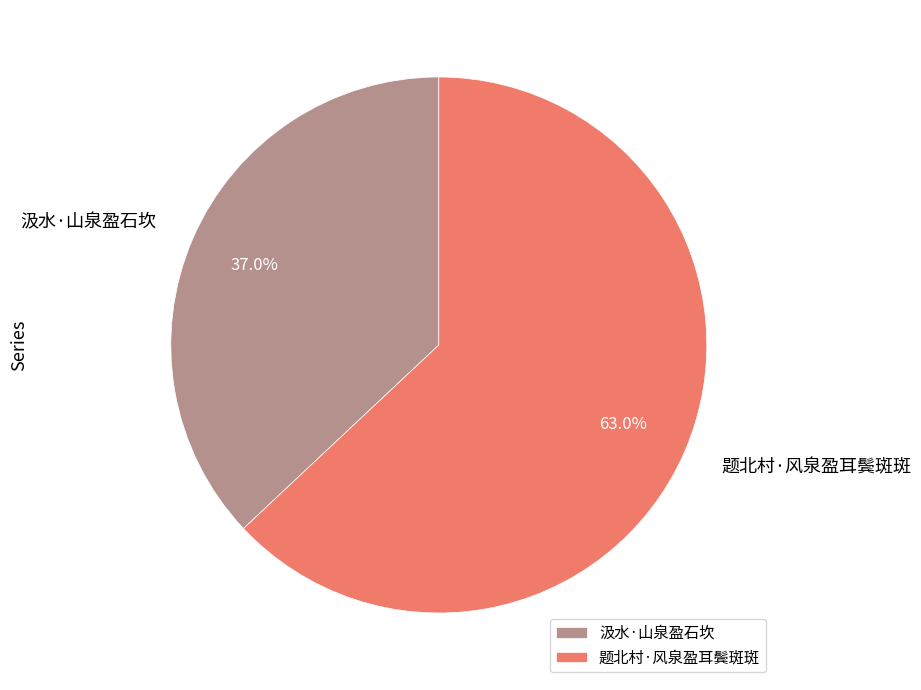

Is it true that 汲水·山泉盈石坎 is 31% of the pie?

False